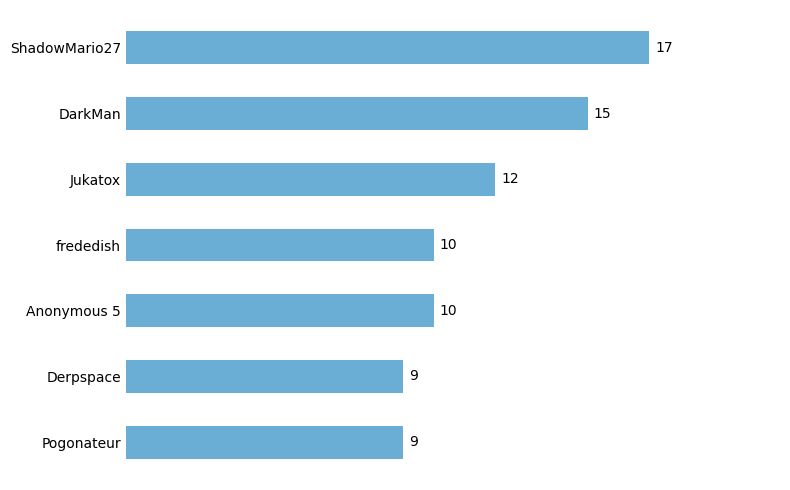

How many series are shown in this chart?

1